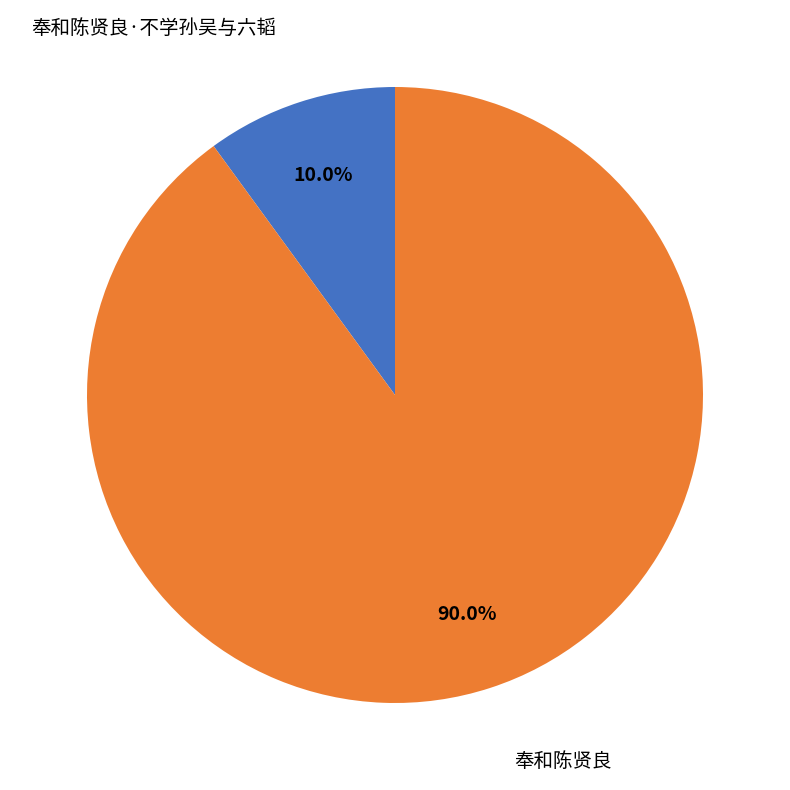

Count the number of slices in the pie.

2